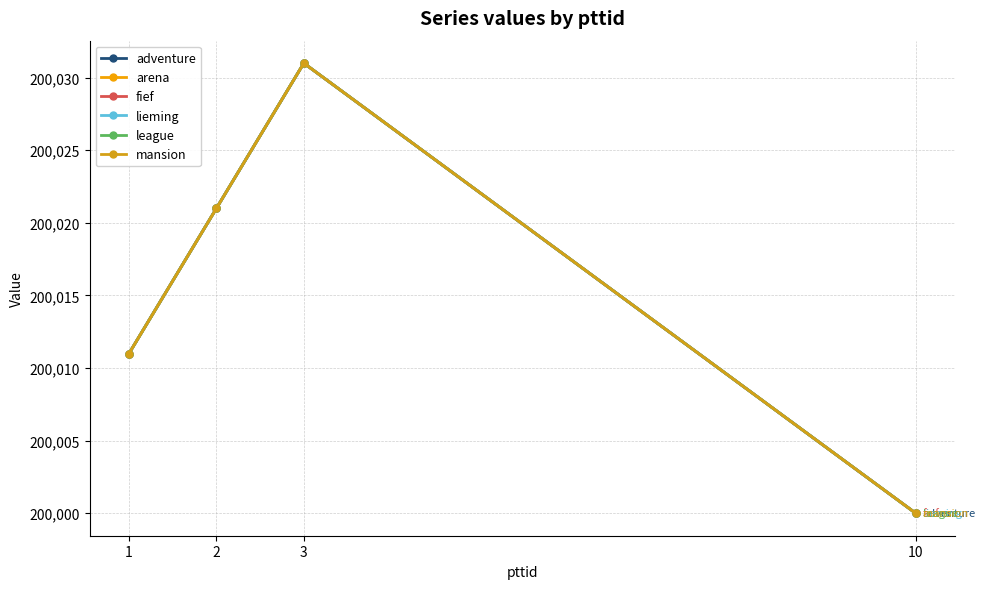

At how many categories does at least one series exceed 200019?

2